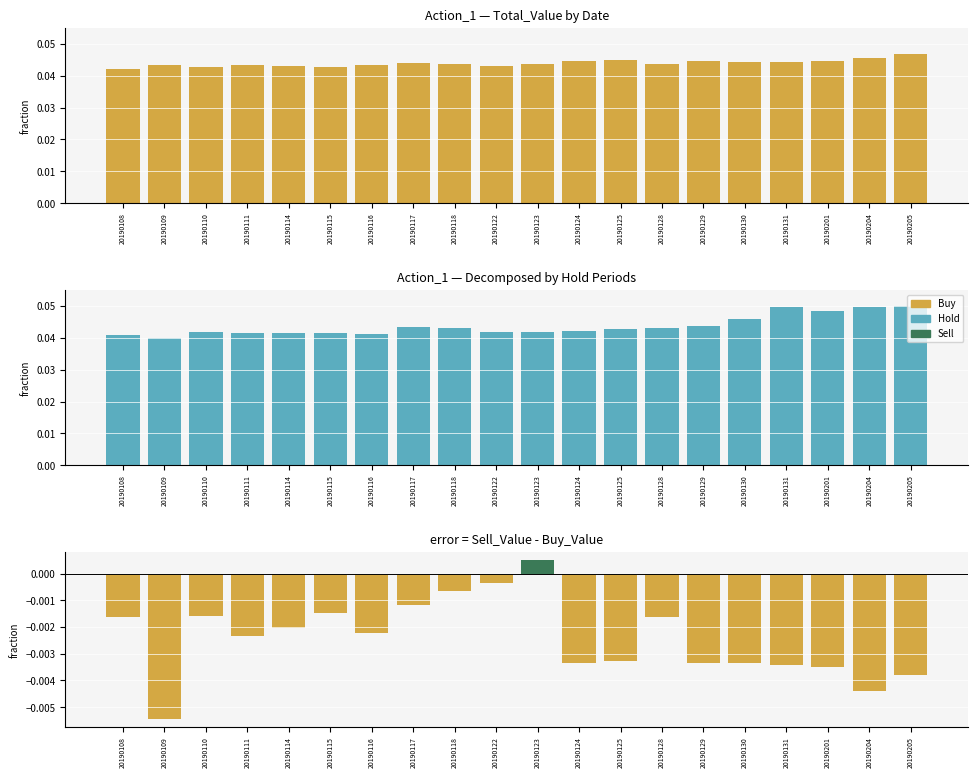

Reading left to right, list all the values displayed in this chart.

Buy: 0.0	0.0	0.0	0.0	0.0	0.0	0.0	0.0	0.0	0.0	0.0	0.0	0.0	0.0	0.0	0.0	0.0	0.0	0.0	0.0
Hold: 0.0	0.0	0.0	0.0	0.0	0.0	0.0	0.0	0.0	0.0	0.0	0.0	0.0	0.0	0.0	0.0	0.0	0.0	0.0	0.1
Sell-Buy diff: -0.0	-0.0	-0.0	-0.0	-0.0	-0.0	-0.0	-0.0	-0.0	-0.0	0.0	-0.0	-0.0	-0.0	-0.0	-0.0	-0.0	-0.0	-0.0	-0.0